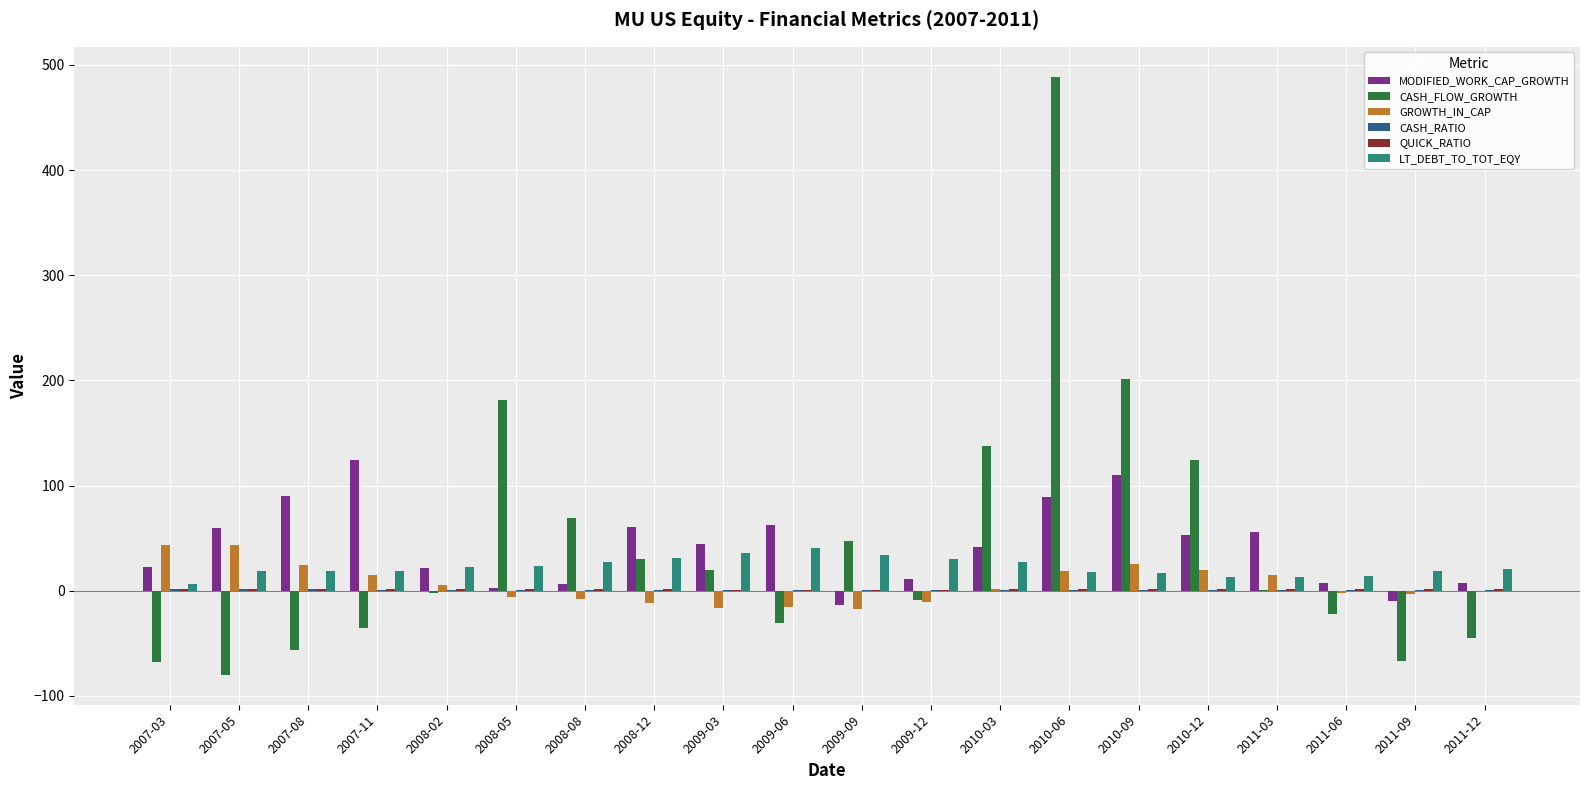

How many data points does each series have?

20